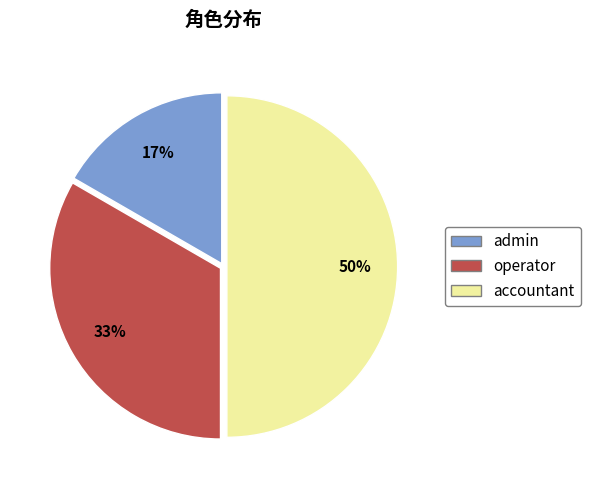

Is it true that accountant is 50% of the pie?

True